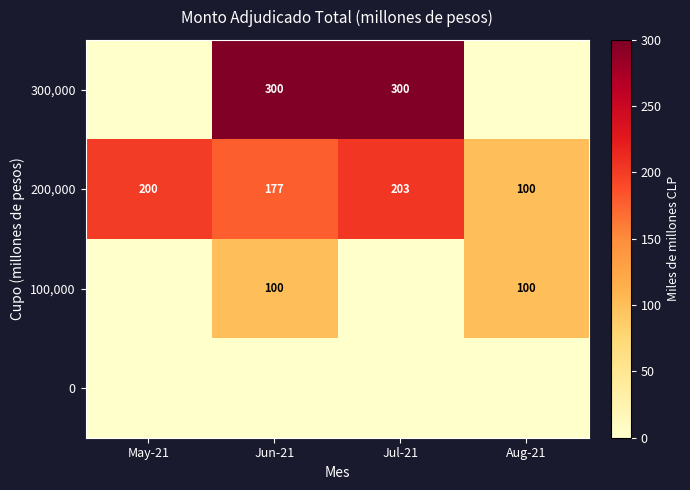

At how many categories does at least one series exceed 218?

2